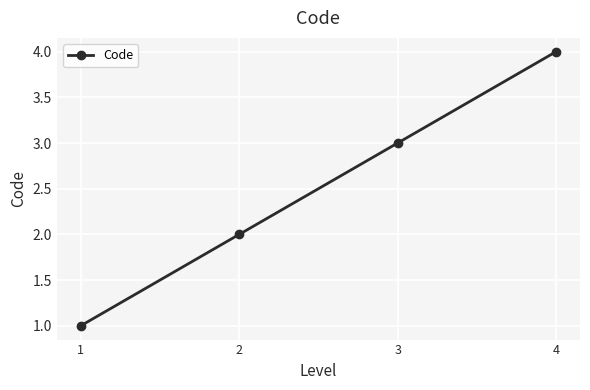

How many lines are shown in the chart?

1